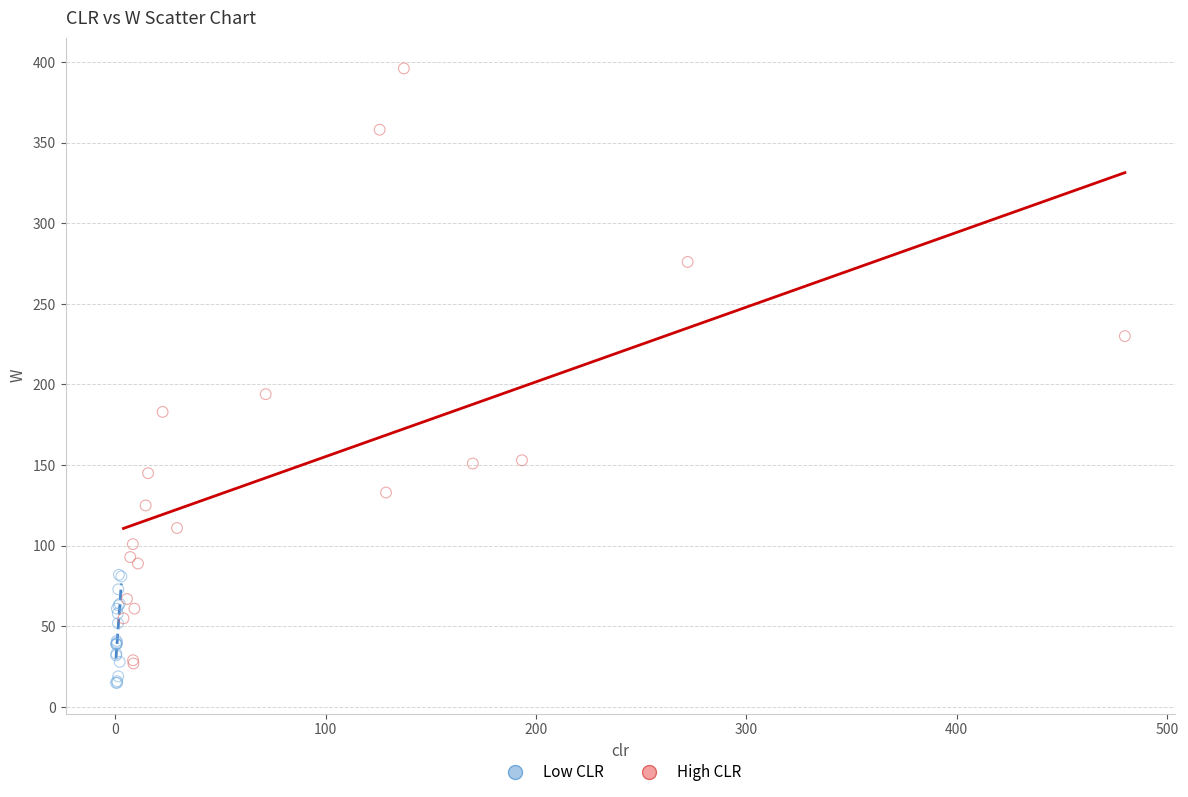

Which series reaches the maximum Y coordinate?

High CLR